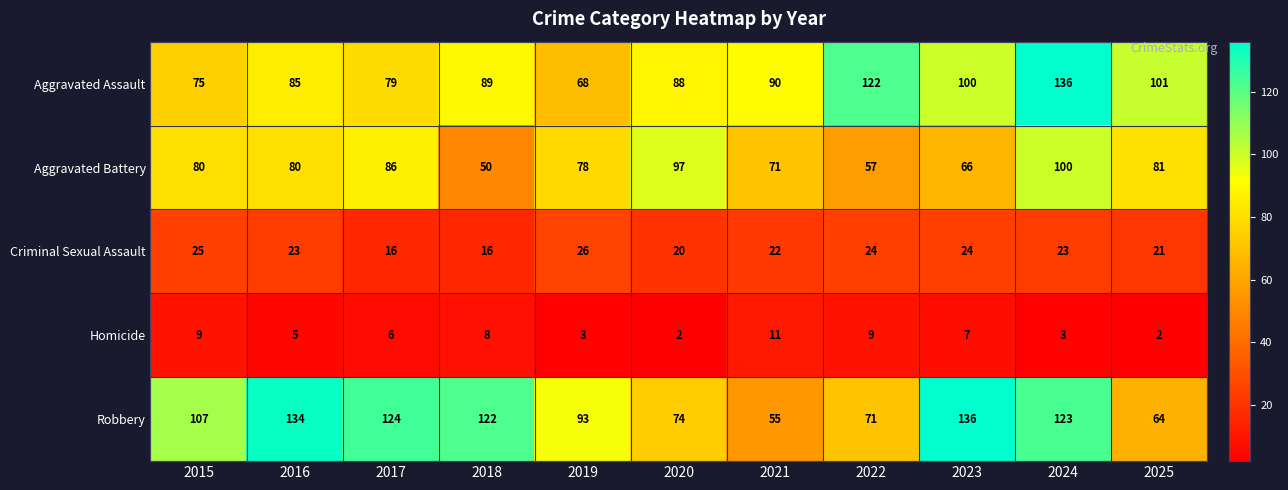

Which series changed the most between 2016 and 2021?

Robbery